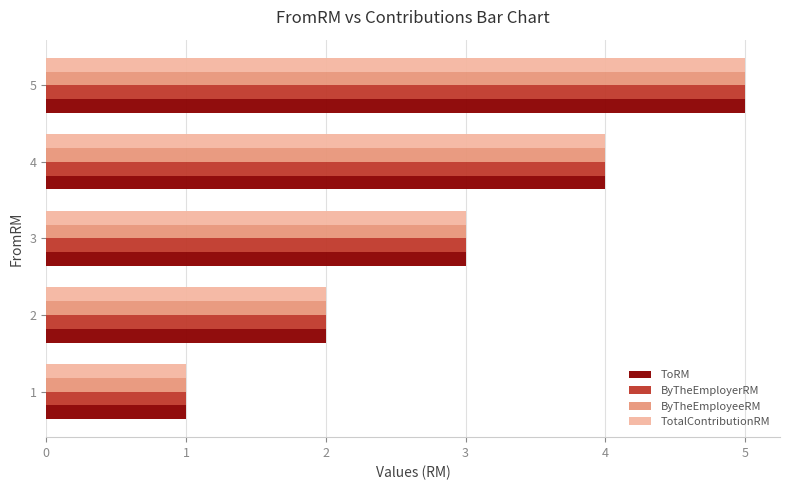

What are all the series names shown in the legend?

ToRM, ByTheEmployerRM, ByTheEmployeeRM, TotalContributionRM